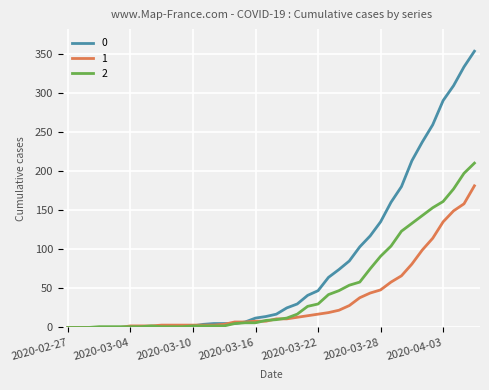

How many categories are shown in the chart?

40